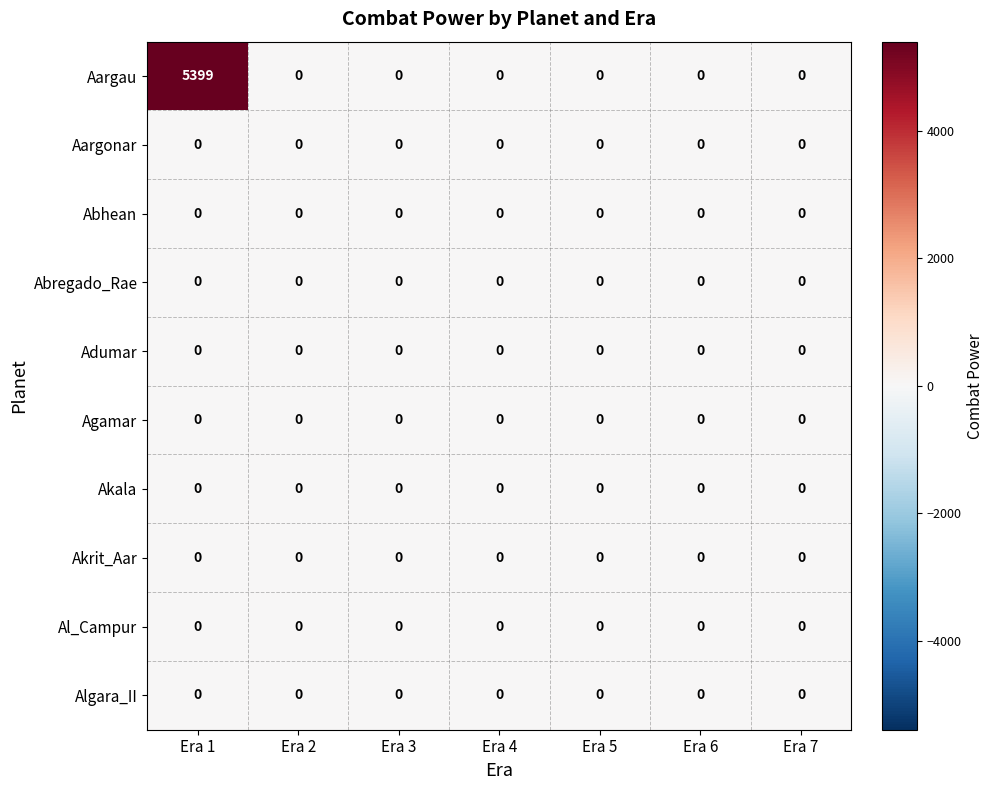

Which series changed the most between Era 1 and Era 4?

Aargau